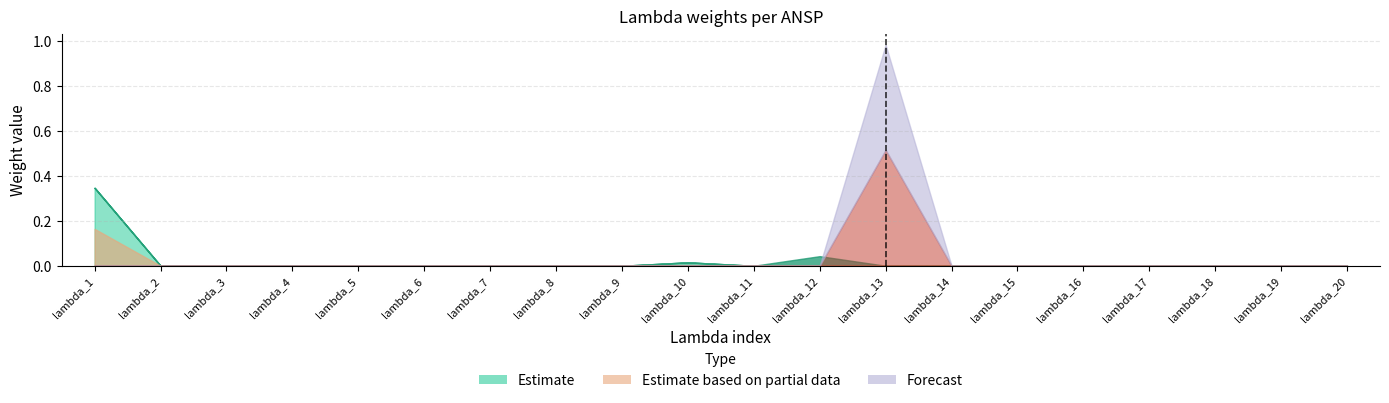

What is the maximum value shown in the chart?

1.0